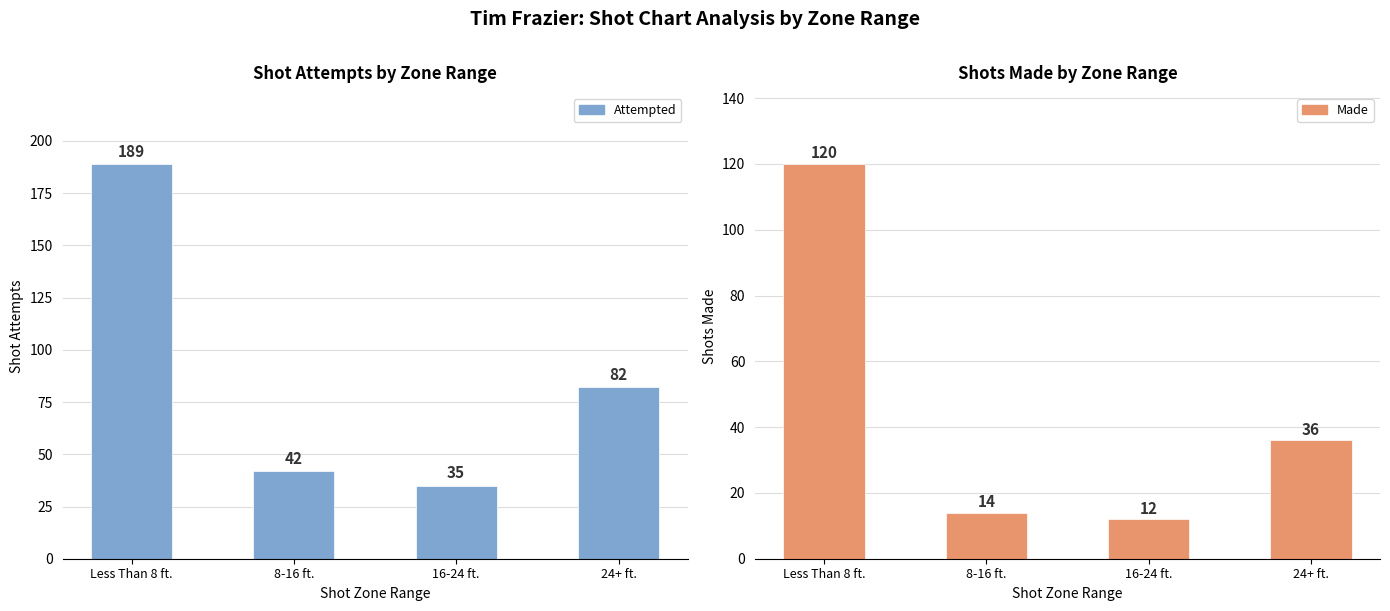

Reading right to left, transcribe all the data shown in this chart.

Attempted: 82	35	42	189
Made: 36	12	14	120